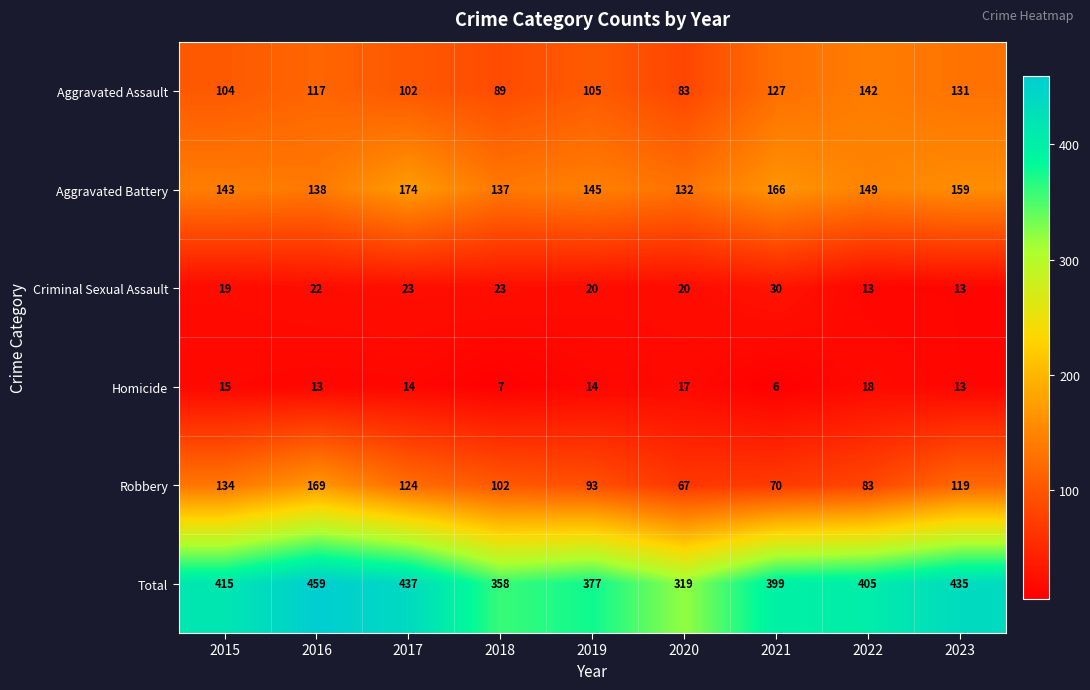

Rank the series at 2018 from lowest to highest value.

Homicide, Criminal Sexual Assault, Aggravated Assault, Robbery, Aggravated Battery, Total